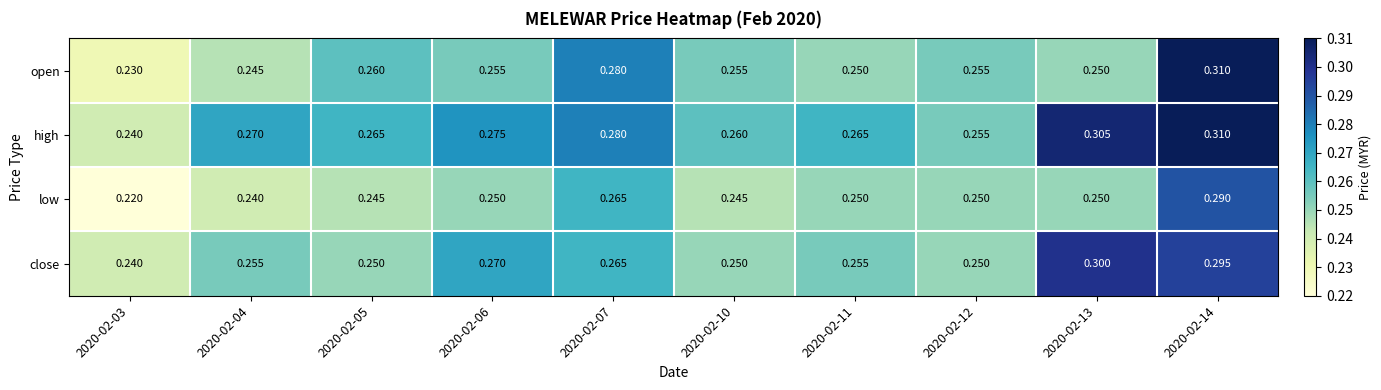

Rank the series at 2020-02-04 from lowest to highest value.

low, open, close, high